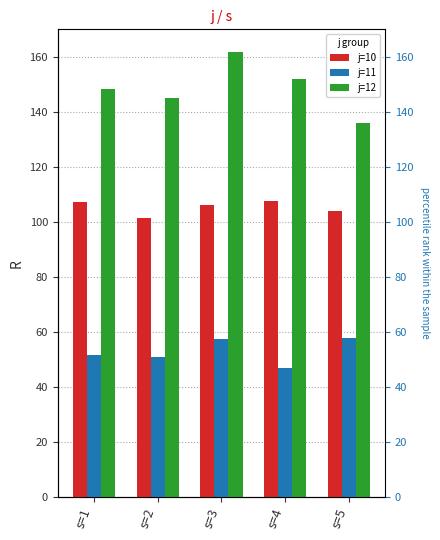

Count the number of categories in the chart.

5